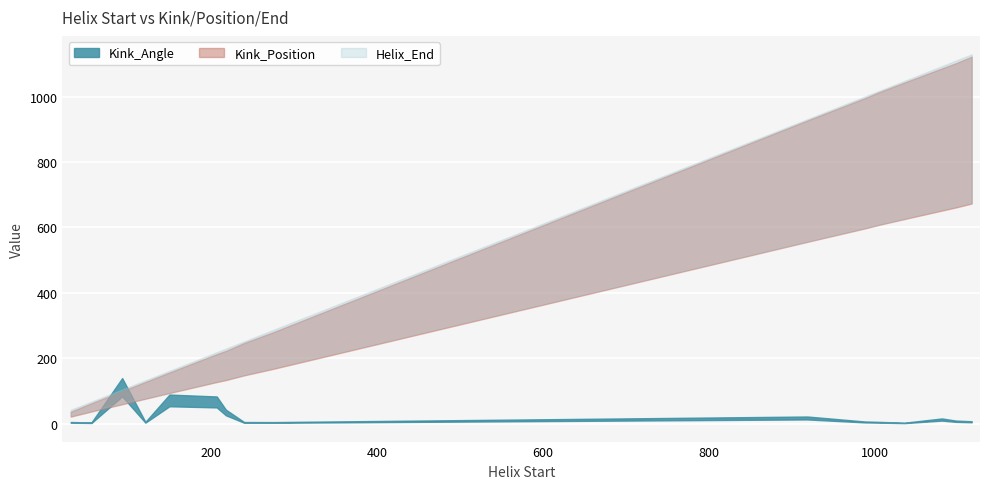

What is the greatest value displayed?

1129.0